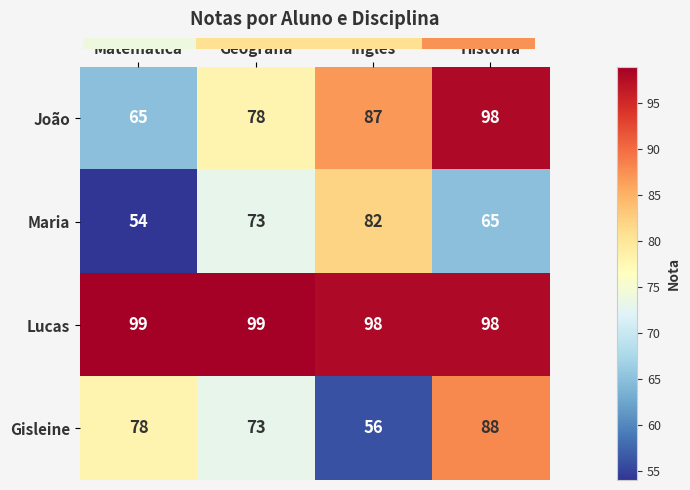

True or false: Lucas has a value of 166 at Geografia.

False